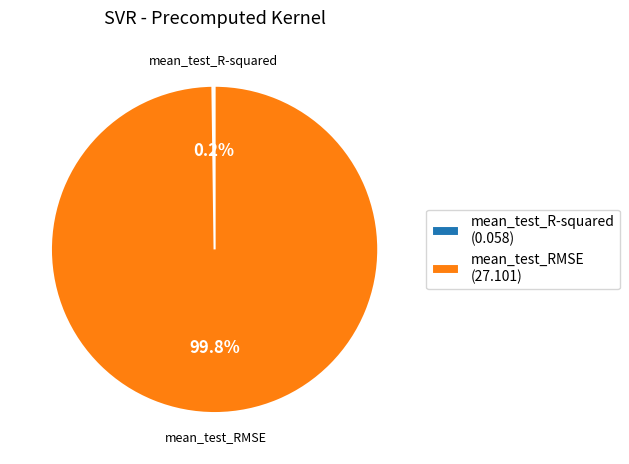

Does mean_test_RMSE represent more than half of the total?

Yes